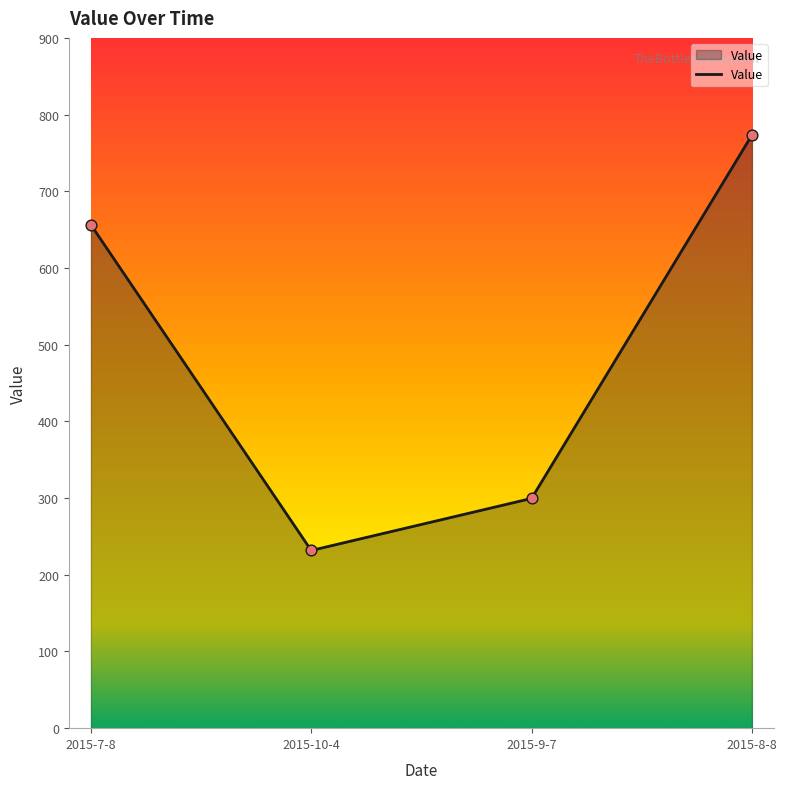

What is the change in value from 2015-7-8 to 2015-9-7?

-356.8